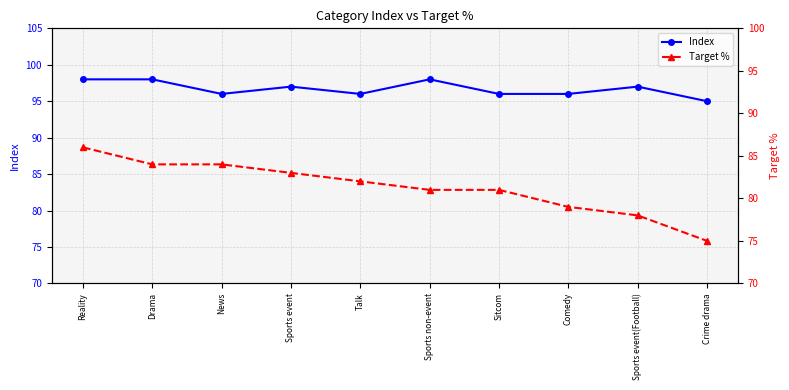

What is the sum of all Index values?

967